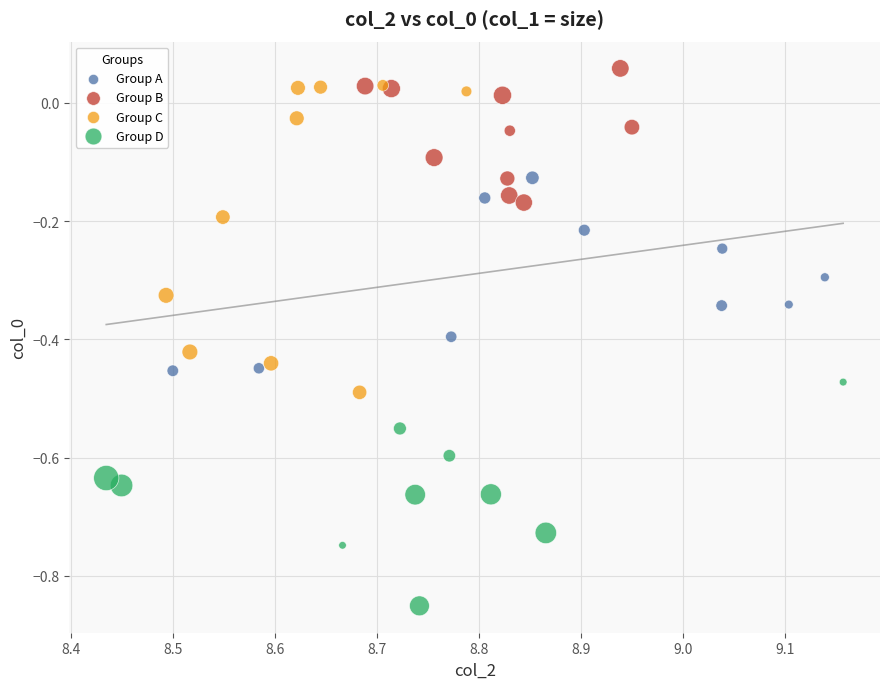

What are all the series names shown in the legend?

Group A, Group B, Group C, Group D